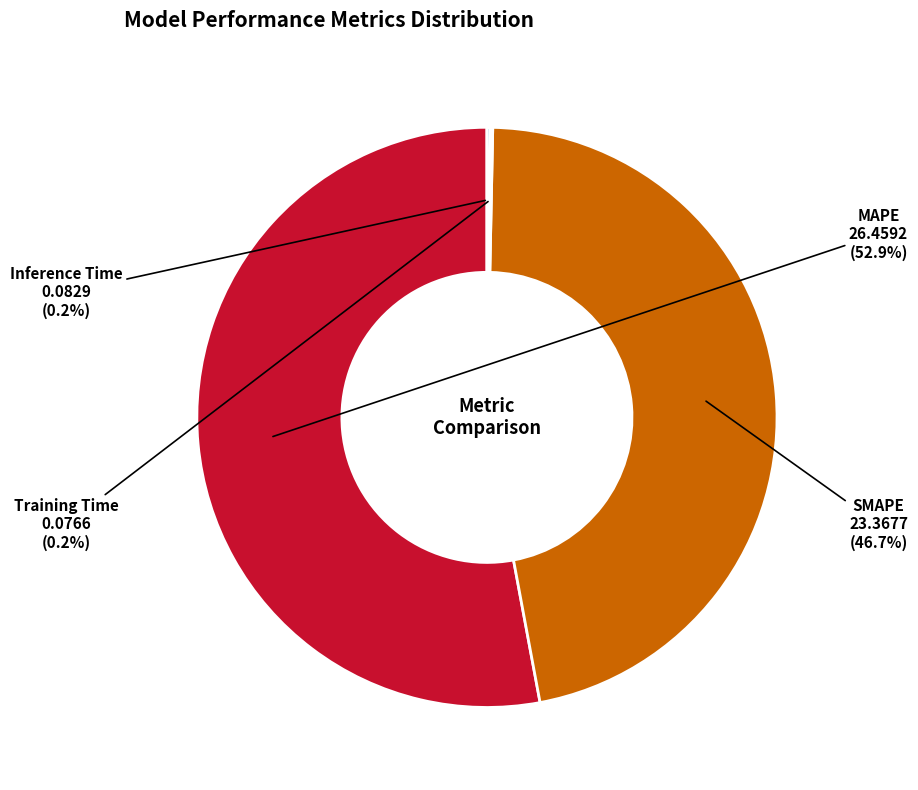

Is MAPE the majority of the pie?

Yes